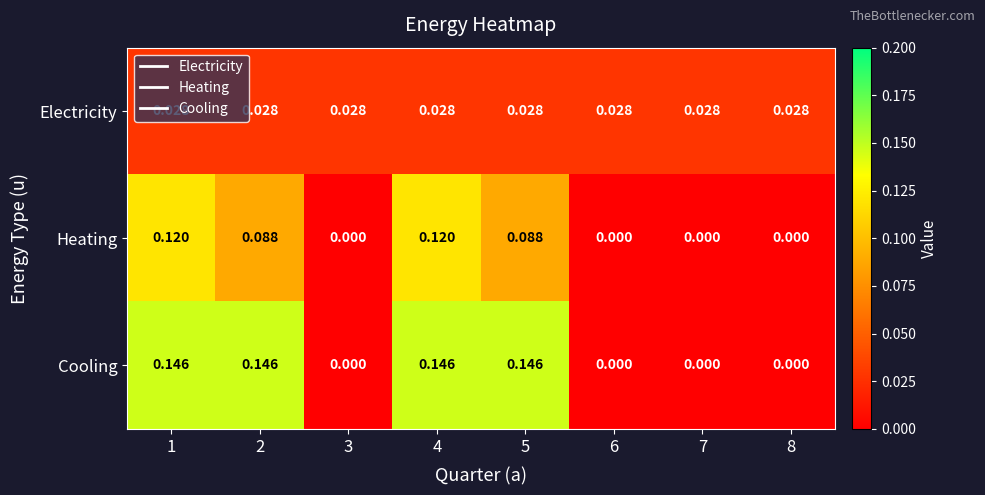

Rank the series by their maximum value, from lowest to highest.

Electricity, Heating, Cooling